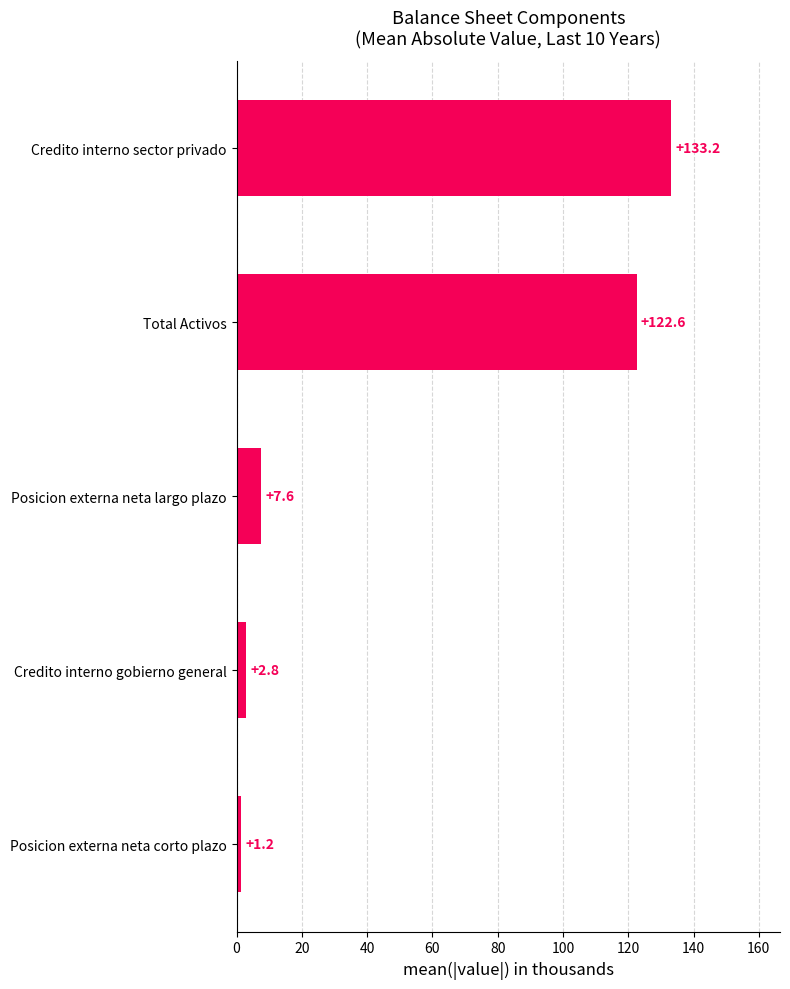

True or false: the data shows 133.2 at Credito interno sector privado.

True